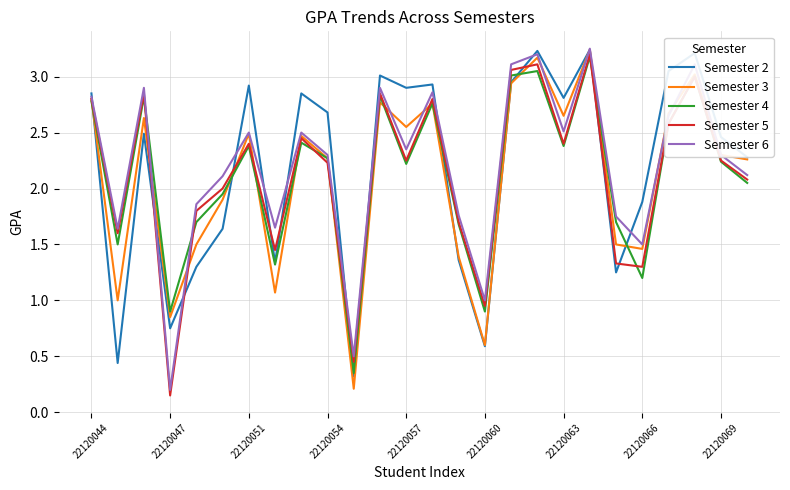

How many lines are shown in the chart?

5